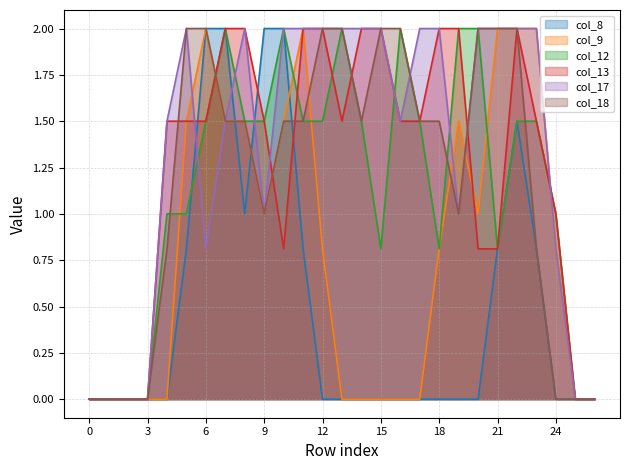

What is the difference between the second highest and second lowest values in the col_9 series?

2.0